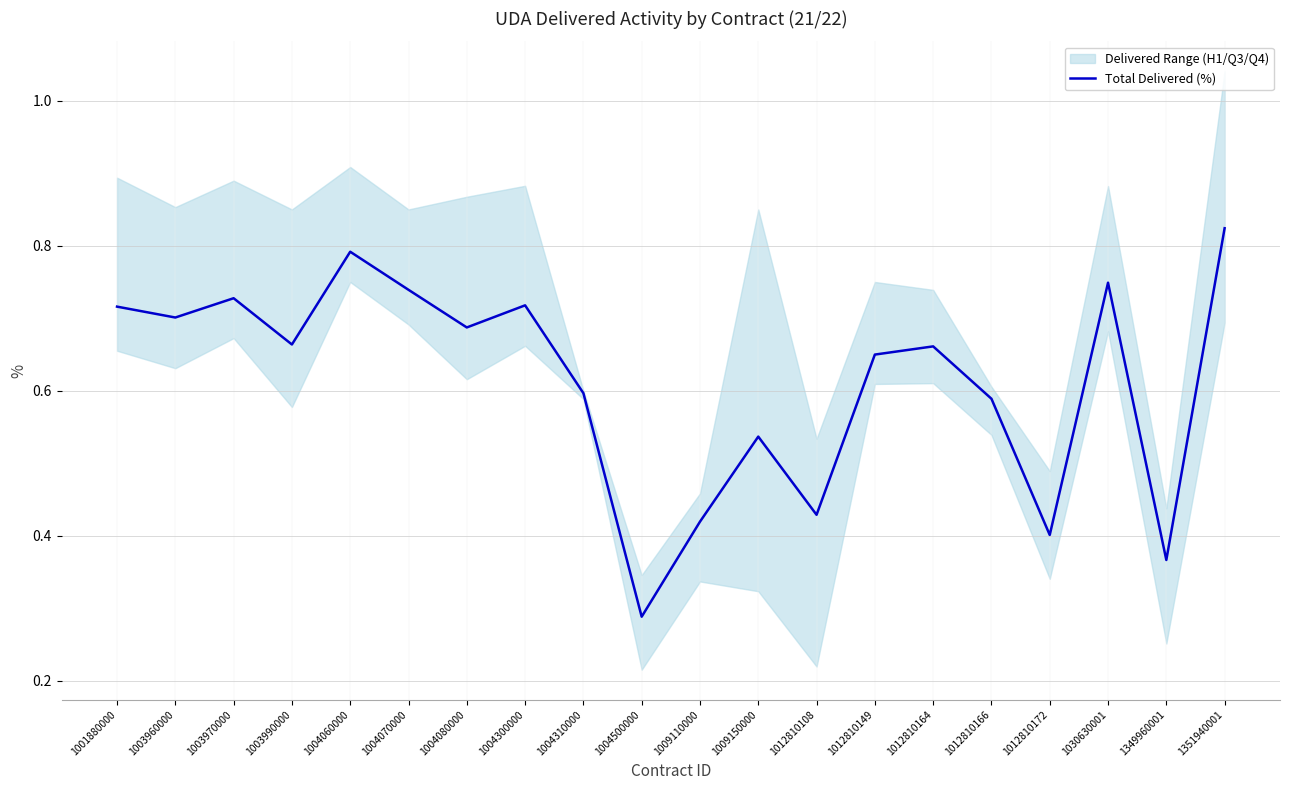

What is the value of the 5th point from the left?

0.8